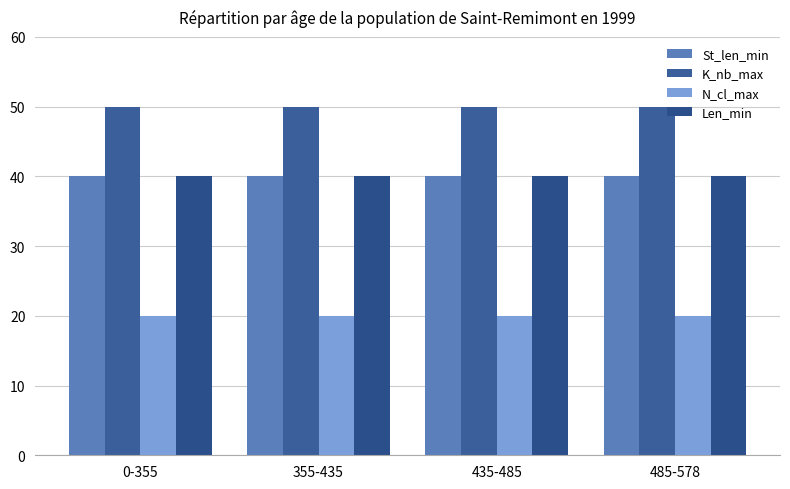

What are all the series names shown in the legend?

St_len_min, K_nb_max, N_cl_max, Len_min